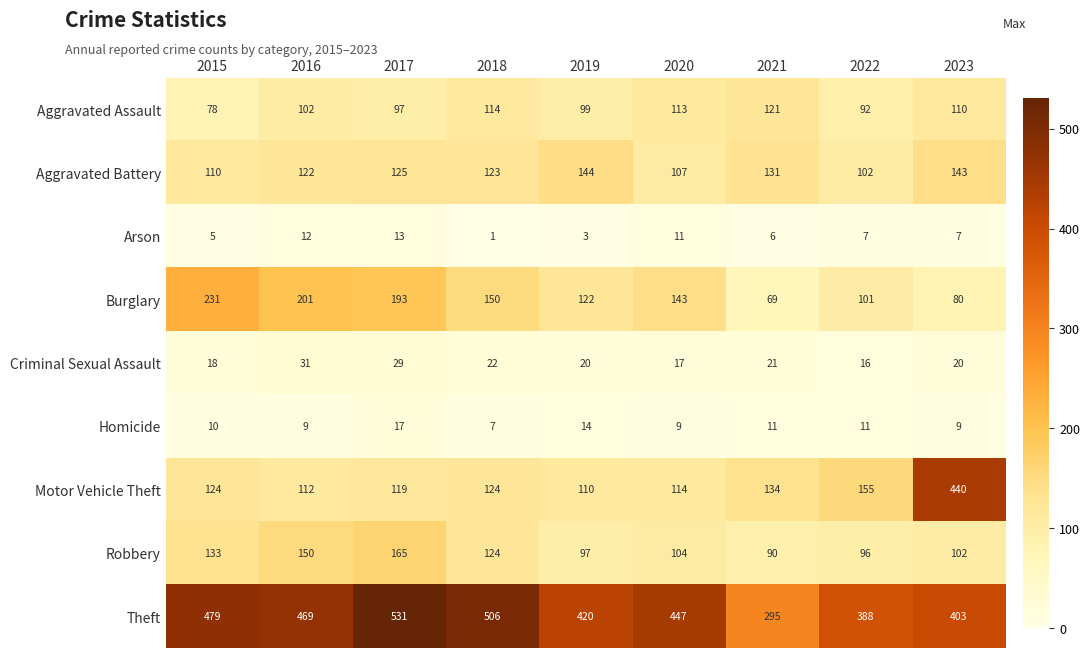

The Arson series shows 5 at 2015. True or false?

True